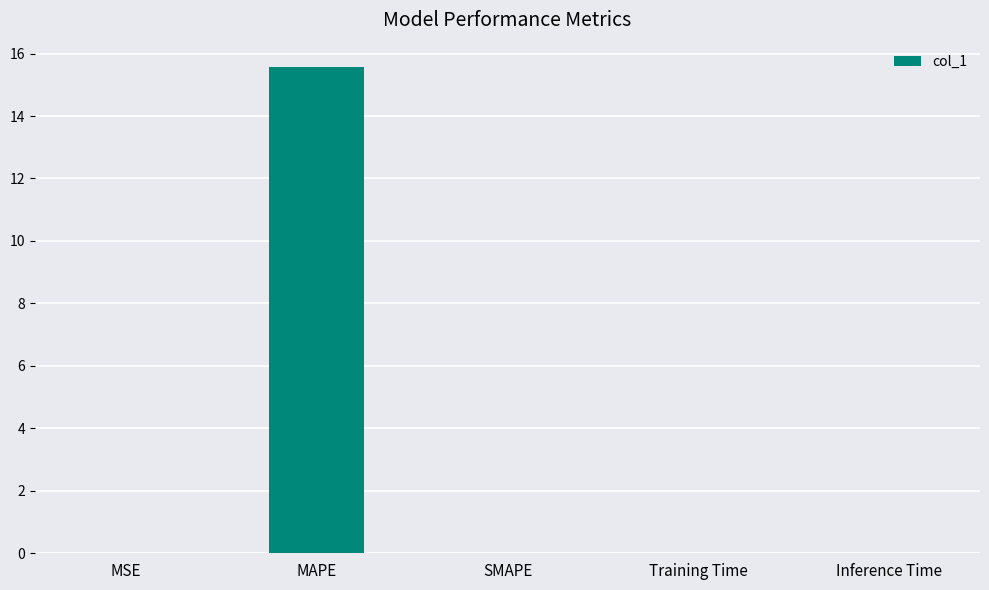

How many distinct data groups are displayed?

1